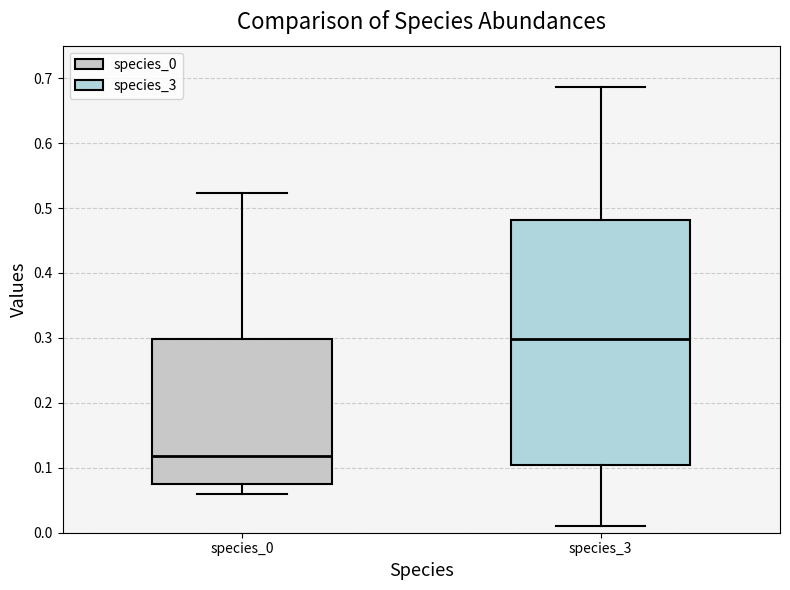

Reading left to right, transcribe this box plot: for each box, give where its median line is, the range the box spans, and where its two whiskers end, as read against the y-axis. The values are not printed on the chart, so give them approximately, as read against the axis.

species_0: median 0.12, box 0.08 to 0.30, whiskers 0.06 to 0.52
species_3: median 0.30, box 0.10 to 0.48, whiskers 0.01 to 0.69